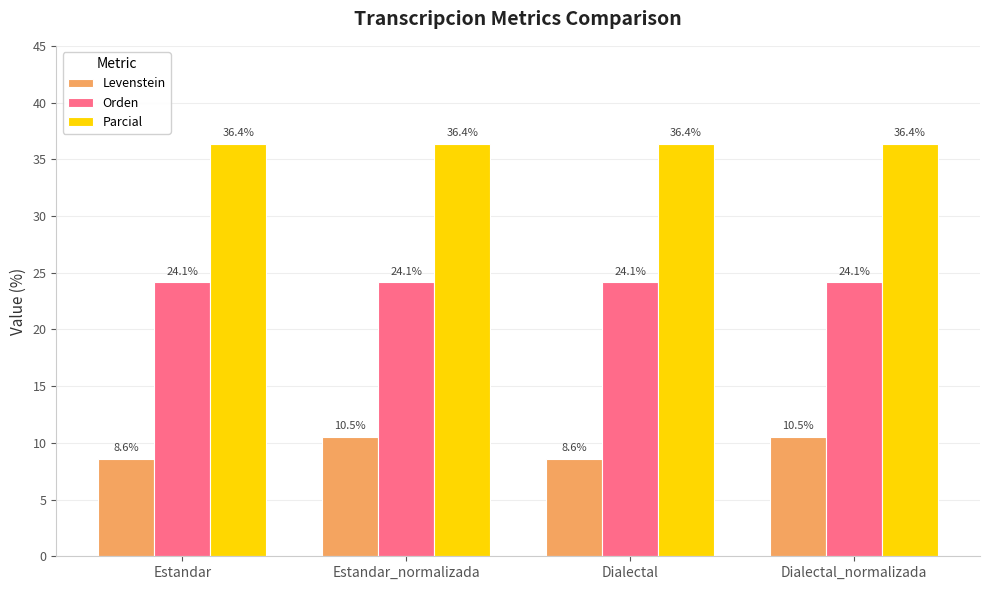

What is the lowest value of the Levenstein series?

8.6